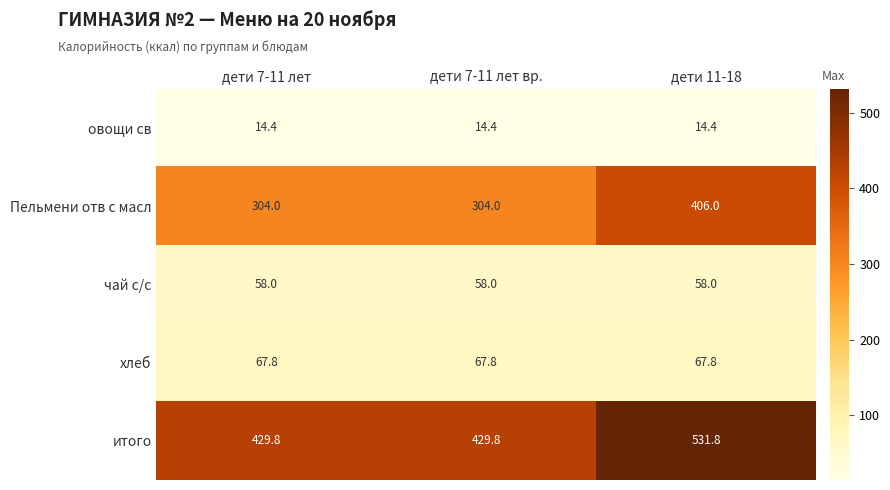

What is the maximum value for хлеб?

67.8